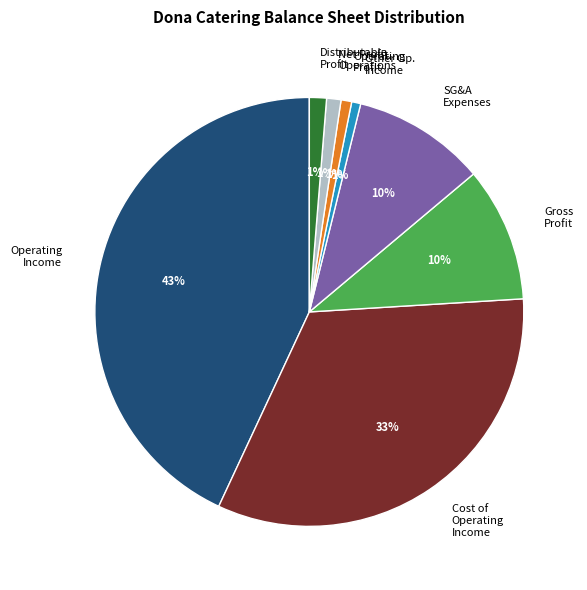

Is there any slice that represents more than half of the pie?

No